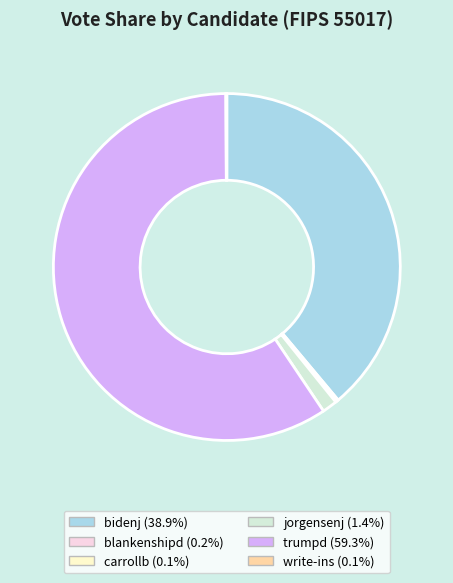

Which slice is the largest?

trumpd